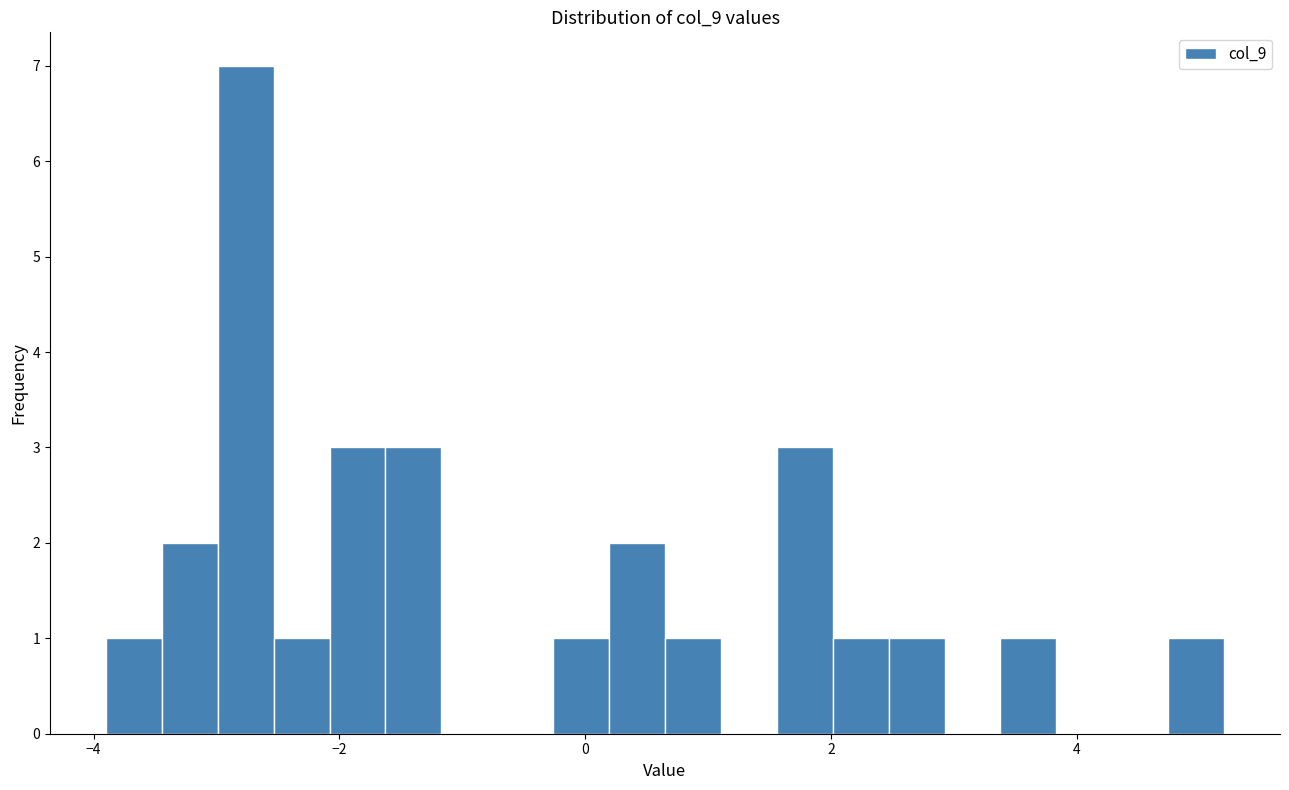

Around what value on the x-axis is the tallest bar? Give the approximate position of its centre, as read against the axis.

-2.8